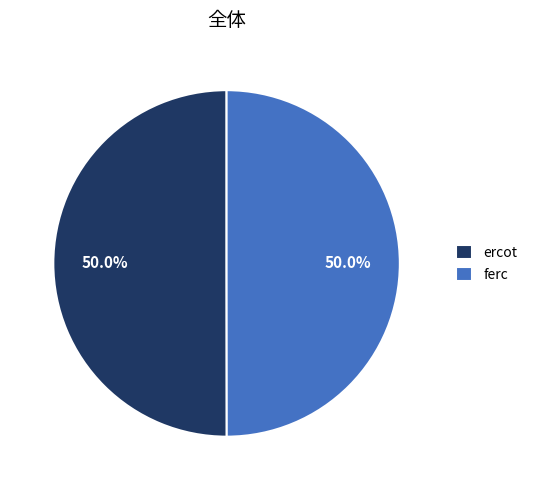

To the nearest percent, what portion does ercot represent?

50%